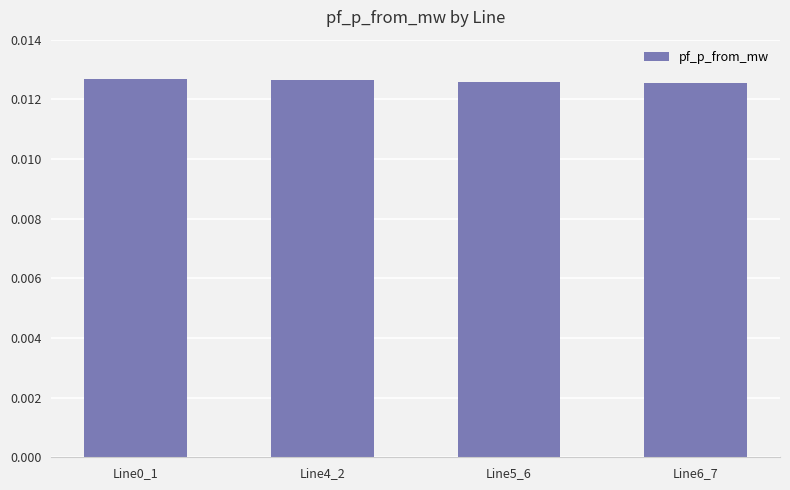

What position from the right is Line5_6?

2